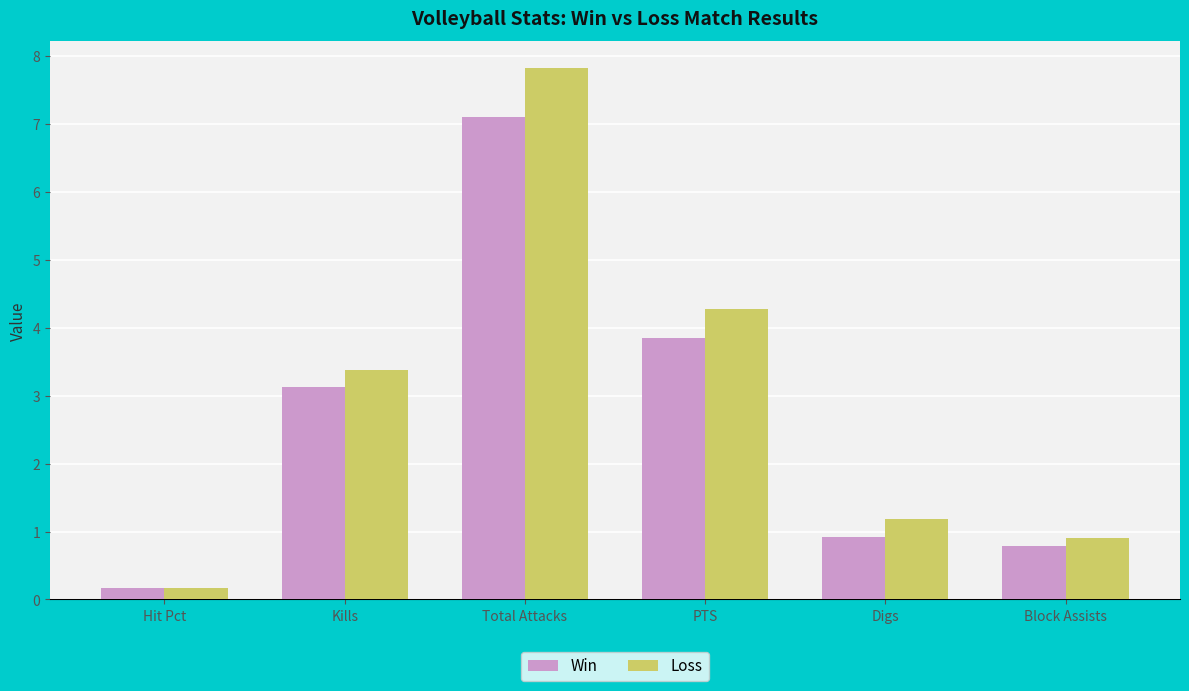

Read the Win value at PTS.

3.9